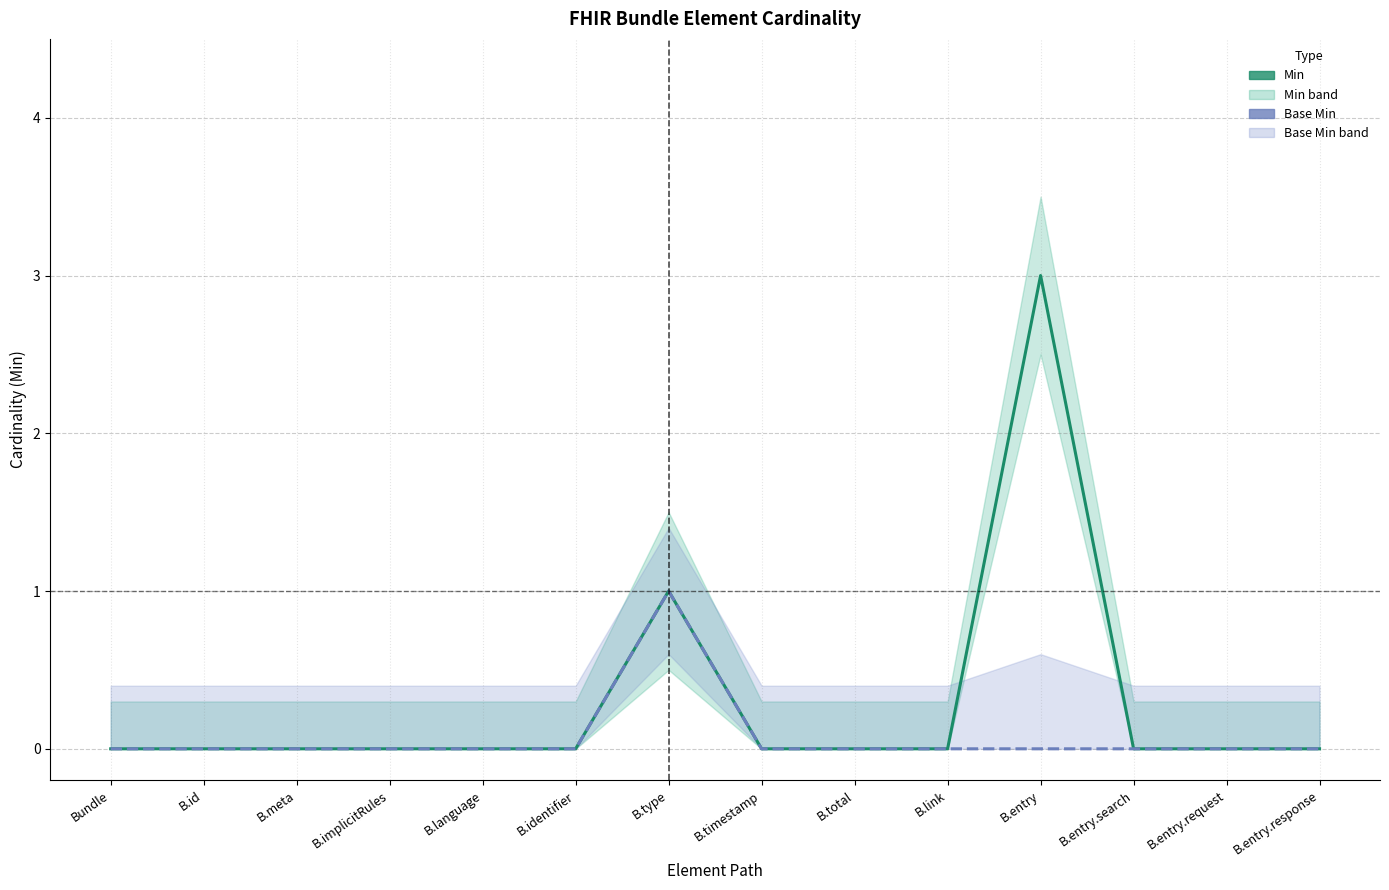

List the series in order of their peak value, highest first.

Min, Base Min